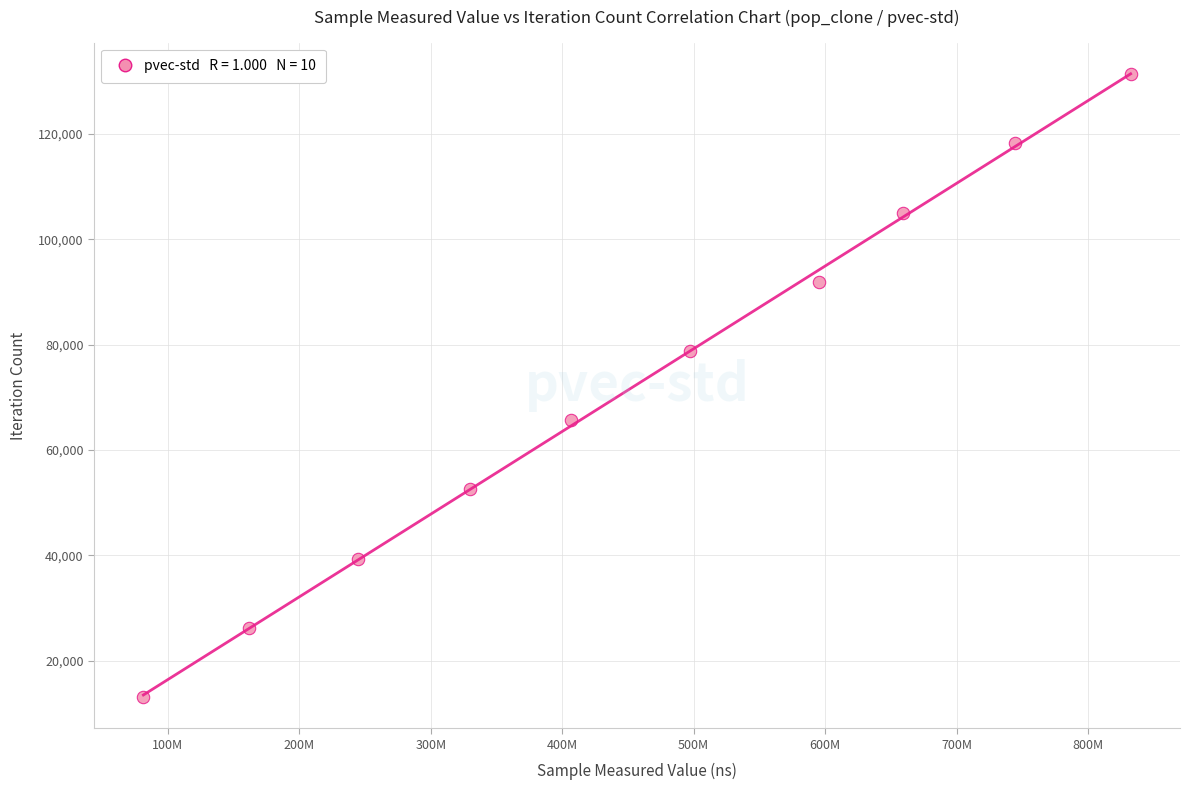

What is the average Y value?

72215